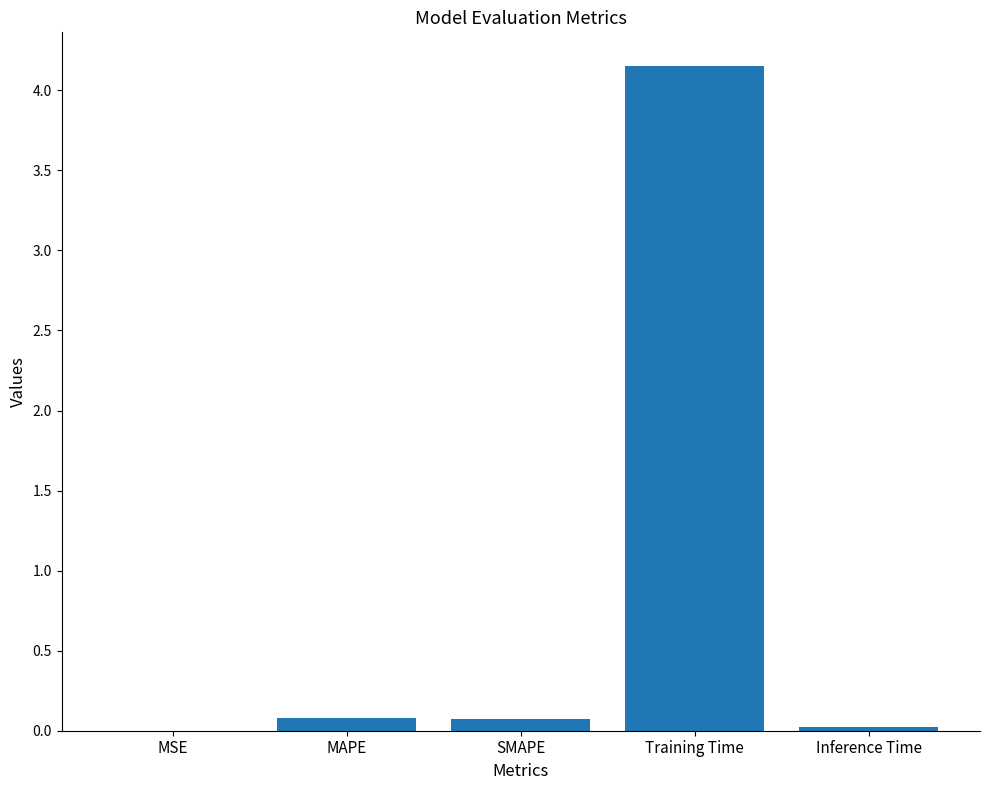

Between MSE and Training Time, which is larger?

Training Time